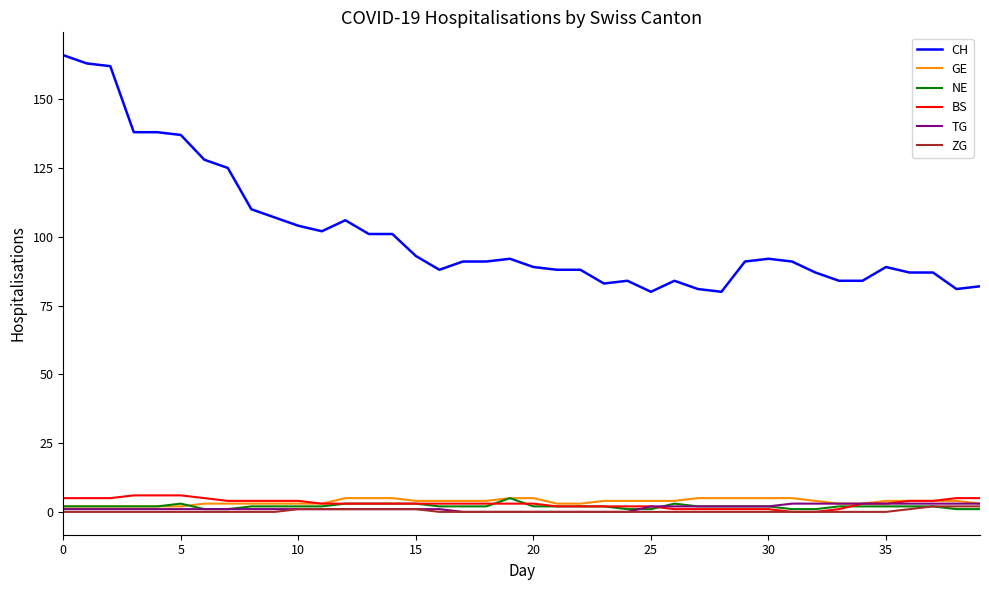

At how many categories does at least one series exceed 57?

40